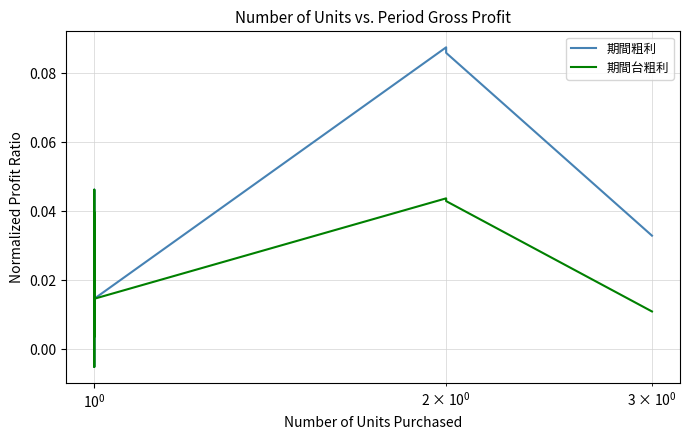

Which series has the largest range (max minus min)?

期間粗利